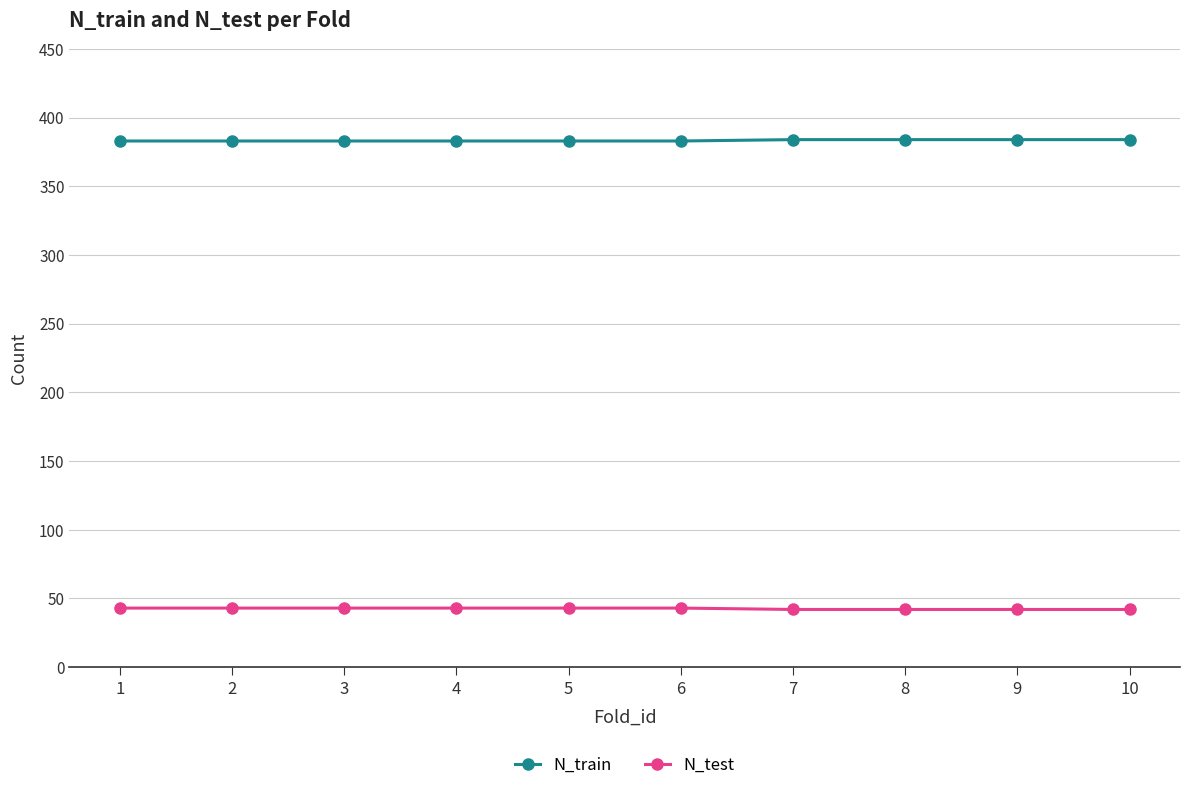

What is the maximum value shown in the chart?

384